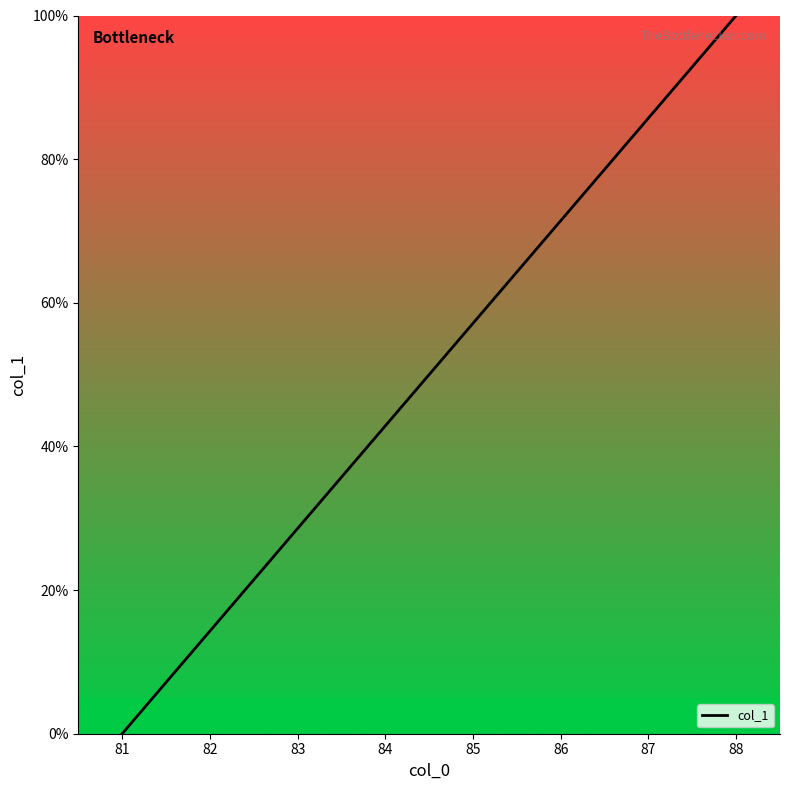

How many data points are less than 57?

4